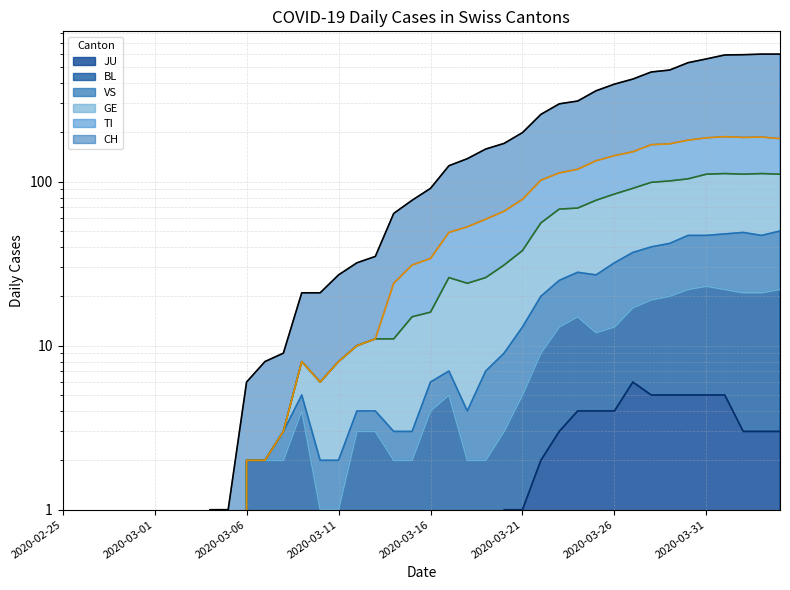

Rank the series at 2020-02-26 from highest to lowest value.

CH, TI, GE, VS, BL, JU